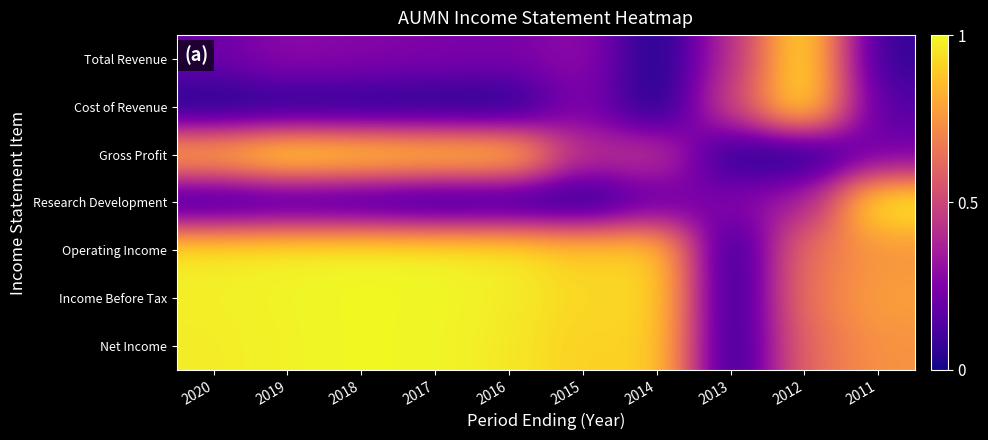

What is the greatest value displayed?

1.0